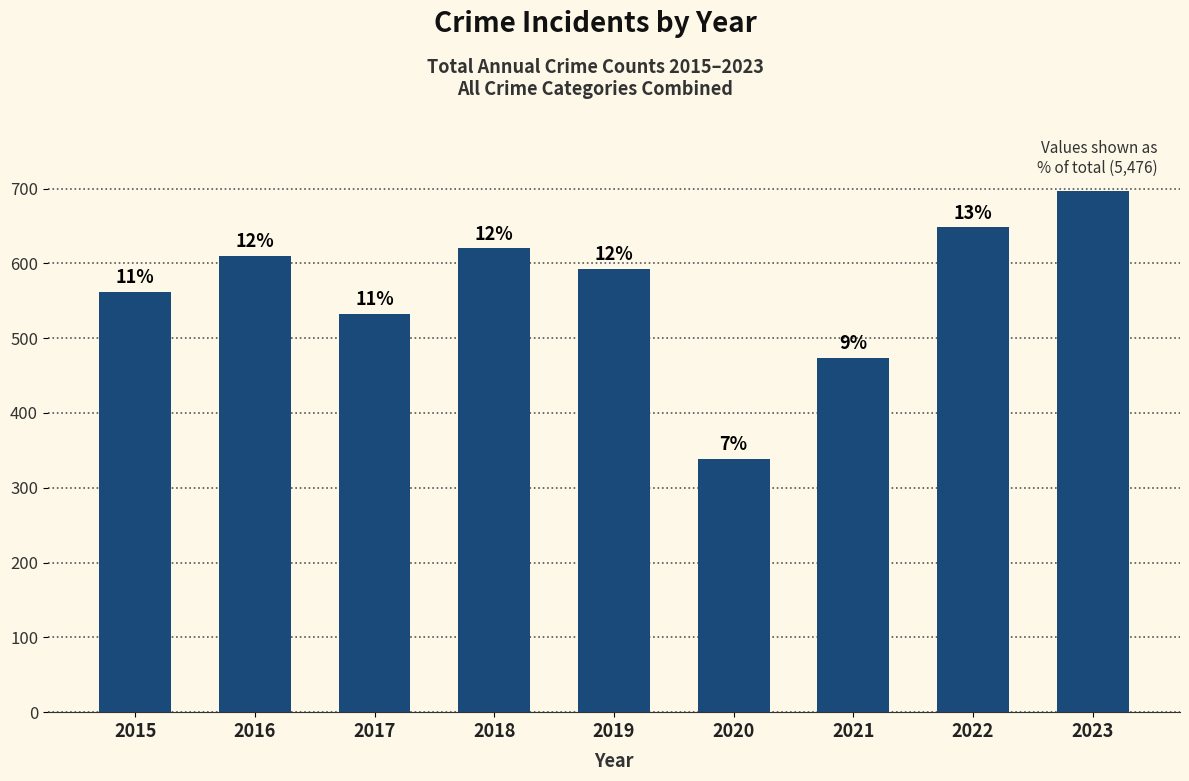

How many bars are there in total?

9